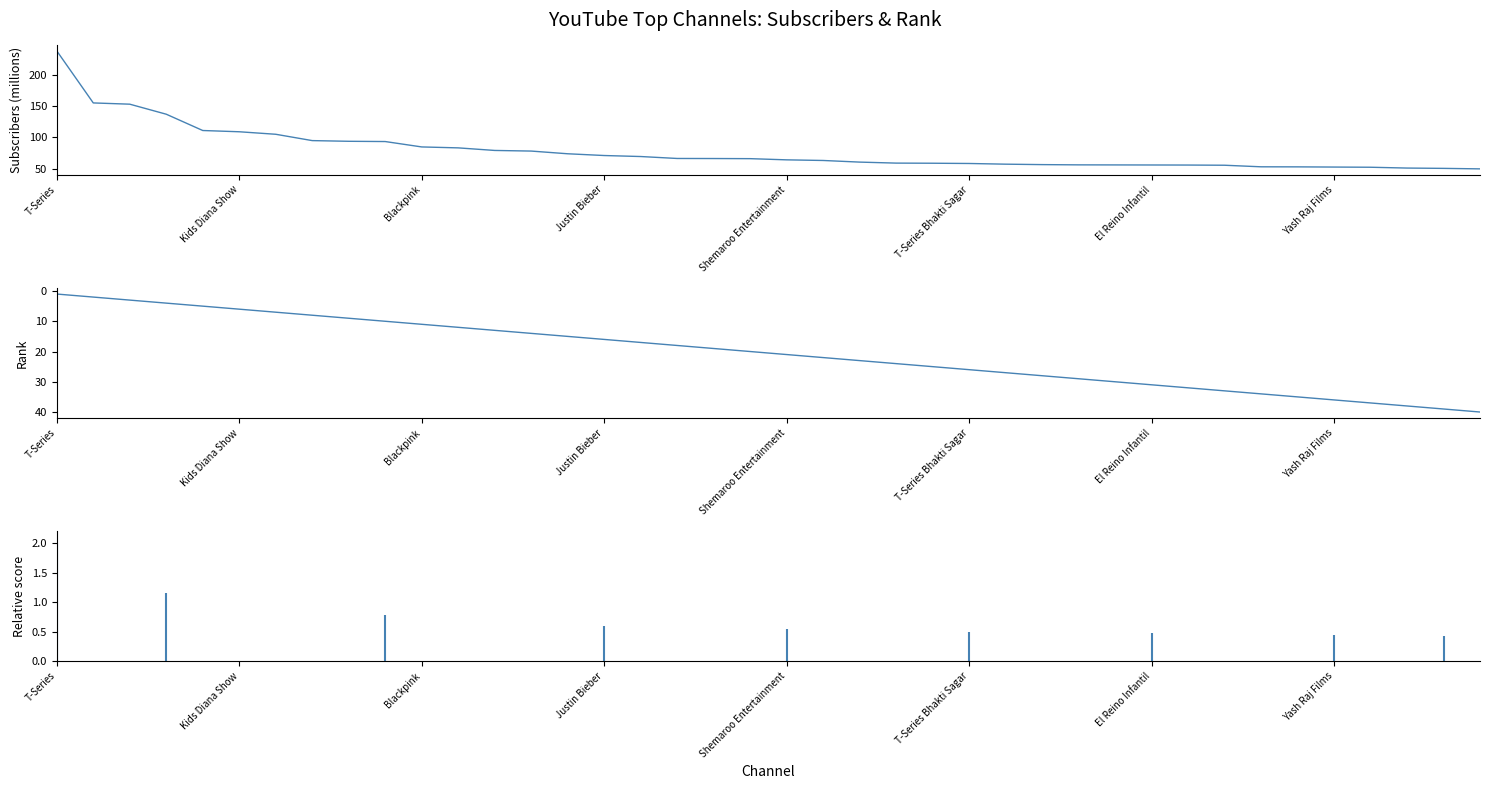

At which label does Subscribers (millions) first exceed 66?

T-Series